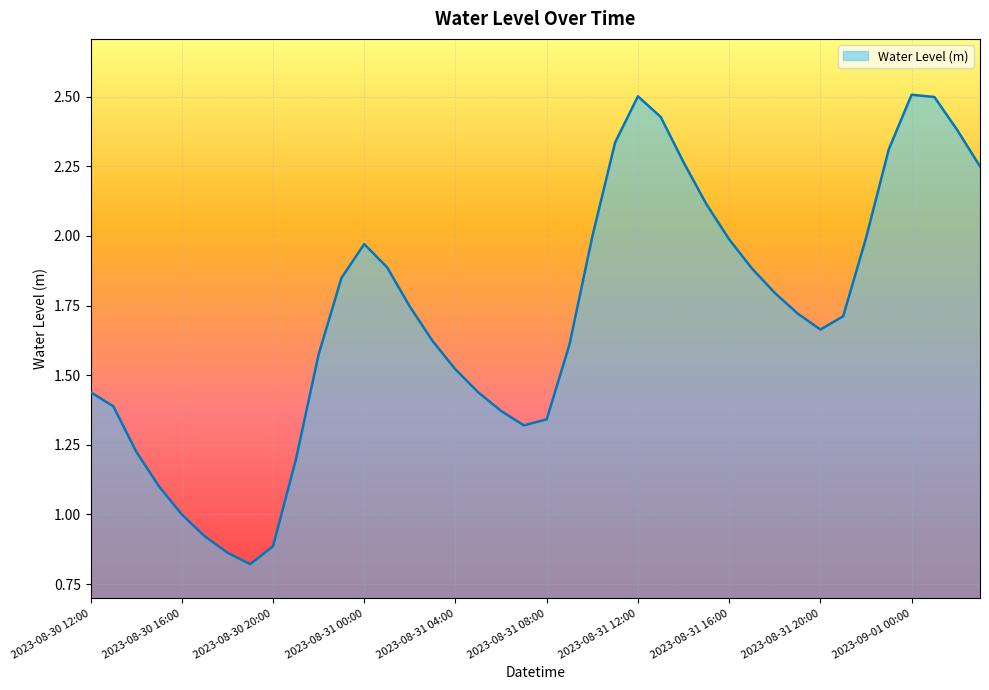

Where is the first local maximum?

2023-08-31 00:00